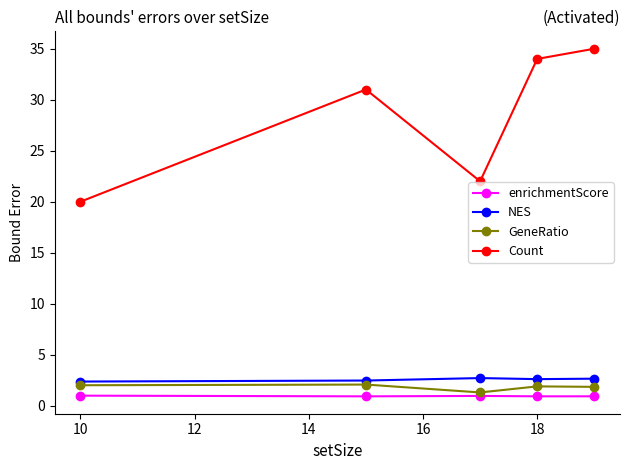

What is the difference between the second highest and second lowest values in the NES series?

0.2